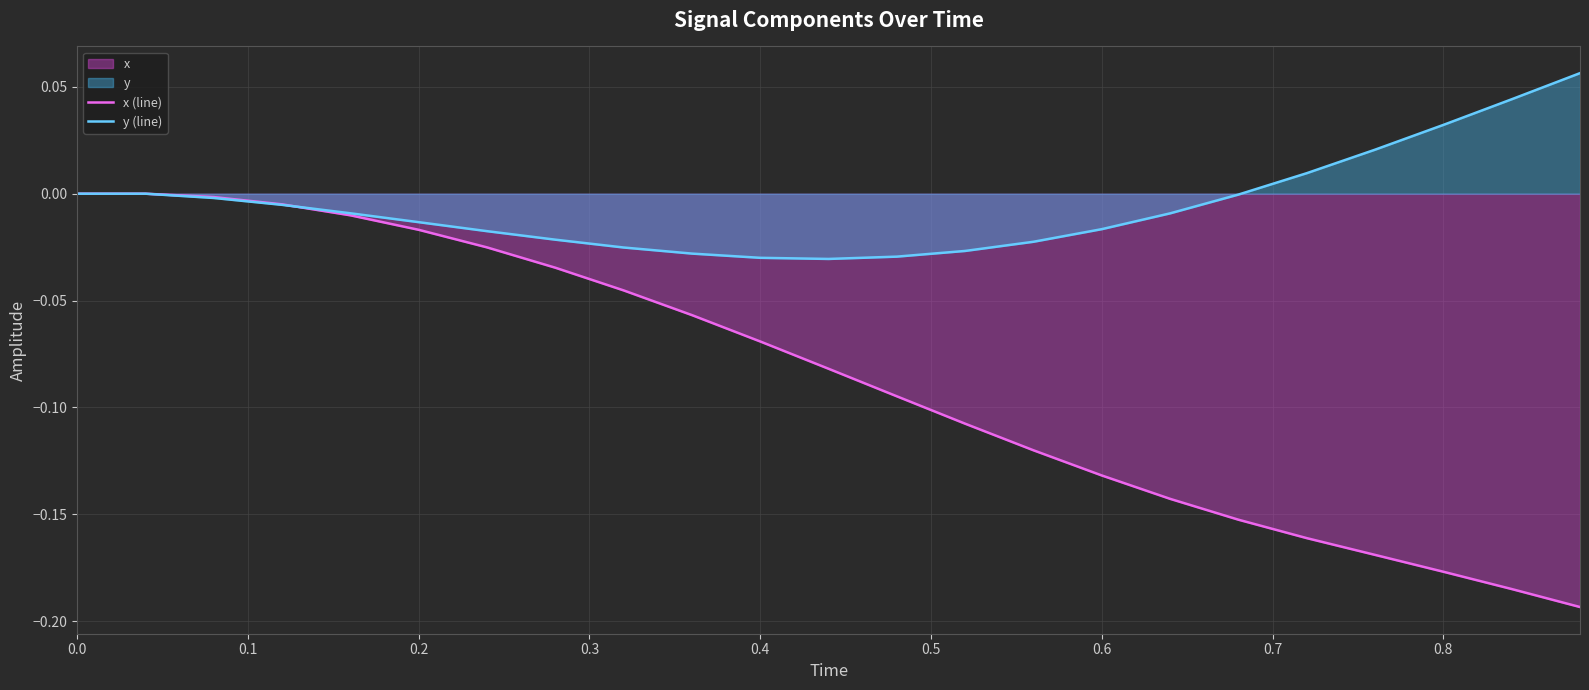

Rank the series by their average value, from lowest to highest.

x (line), y (line)